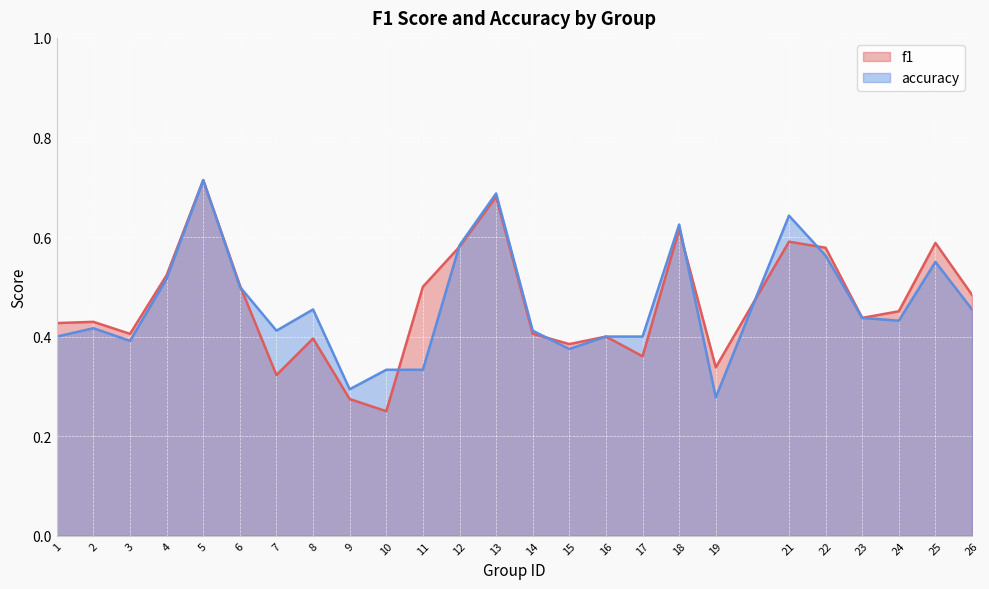

List the series in order of their overall mean, lowest first.

accuracy, f1